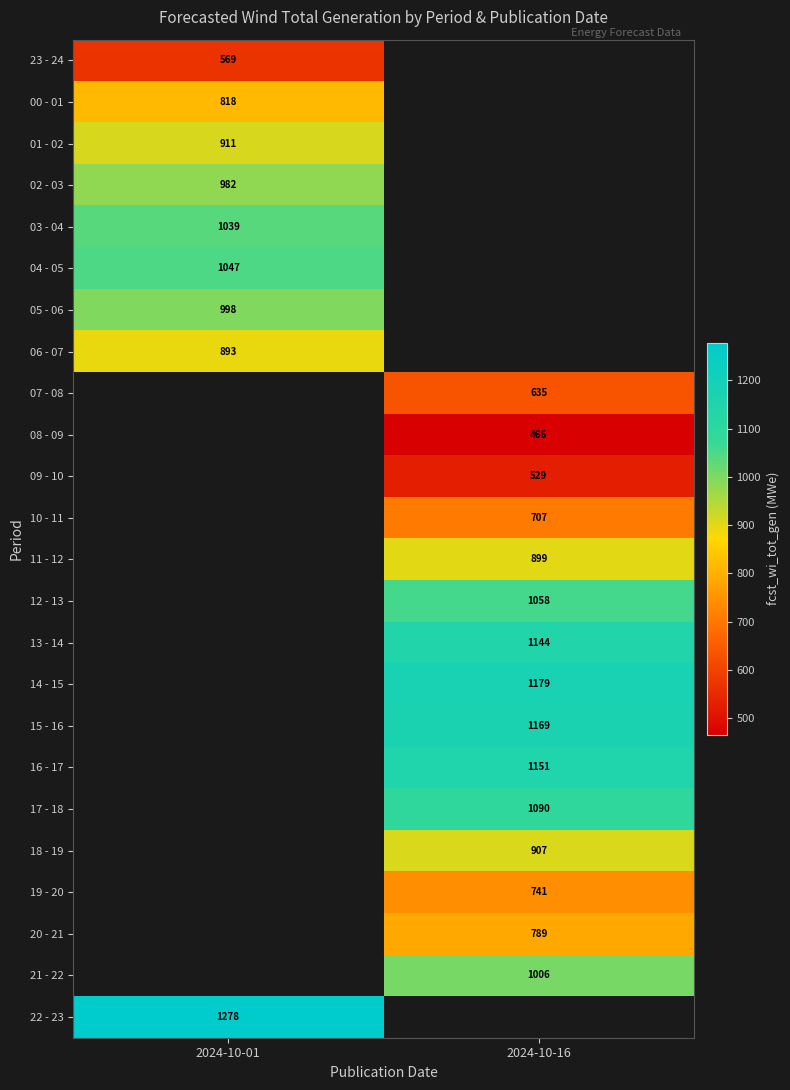

The value of 20 - 21 at 2024-10-16 is 789. True or false?

True